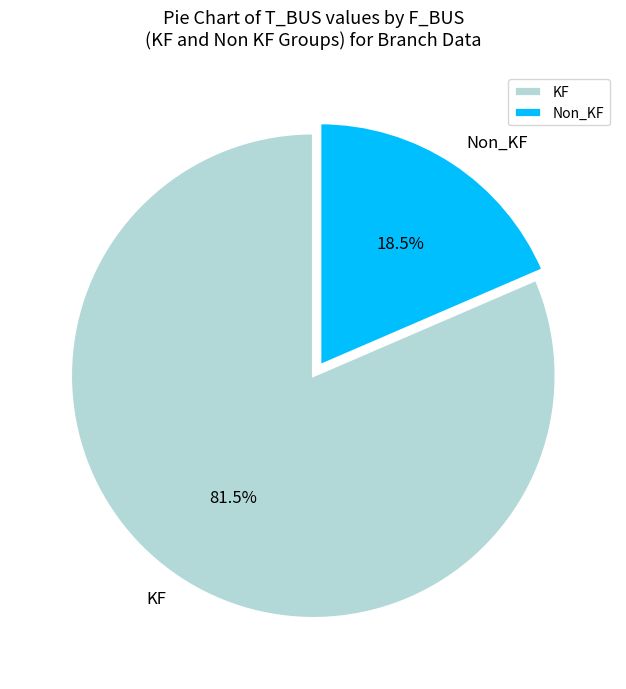

To the nearest percent, what is the average slice percentage?

50%